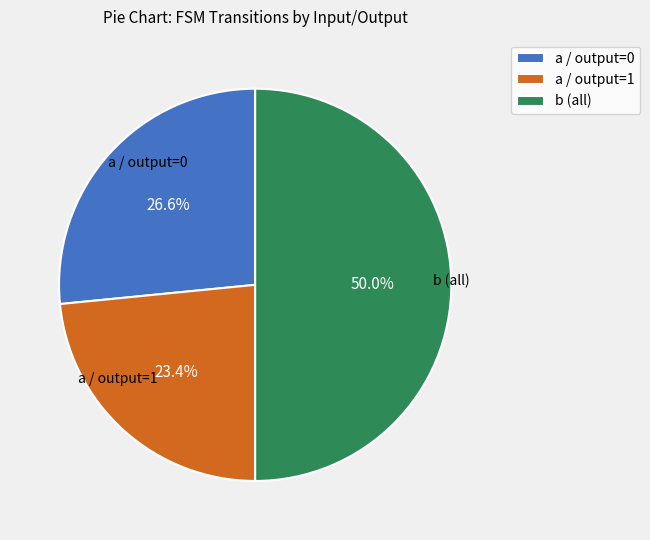

Count the number of slices in the pie.

3